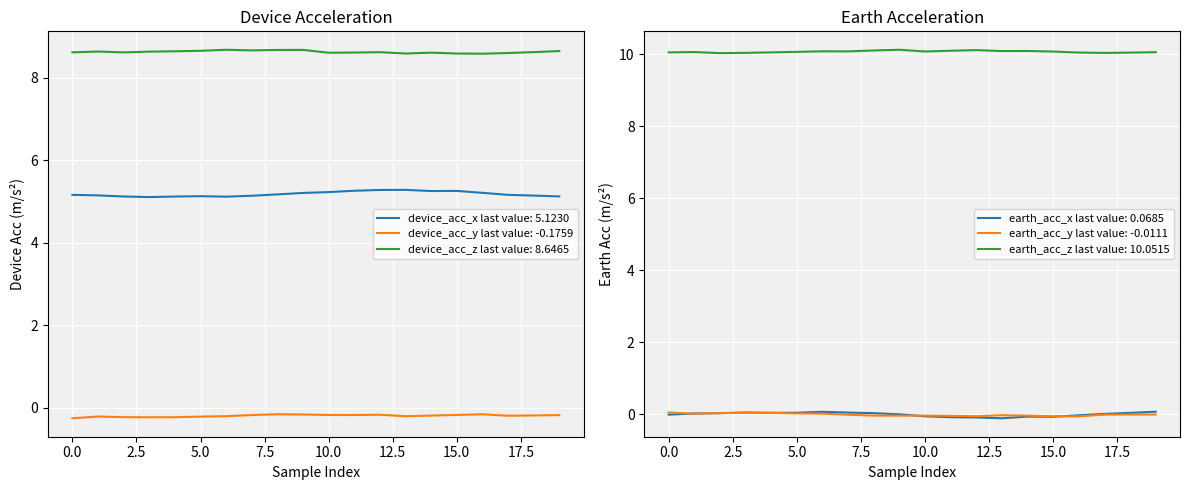

What is the lowest value of the device_acc_z last value: 8.6465 series?

8.6